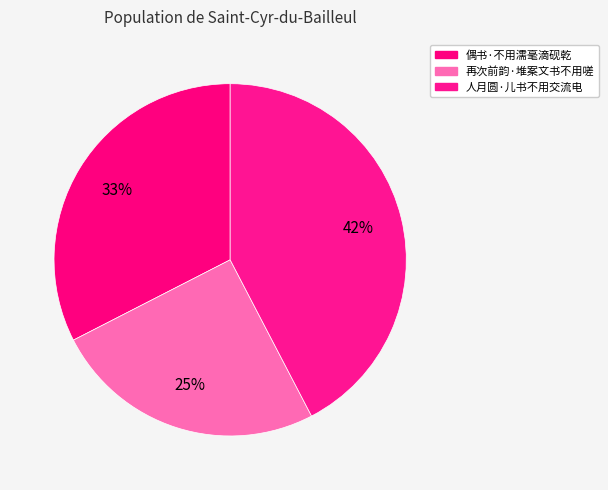

Rank the categories by value from lowest to highest.

再次前韵·堆案文书不用嗟, 偶书·不用濡毫滴砚乾, 人月圆·儿书不用交流电